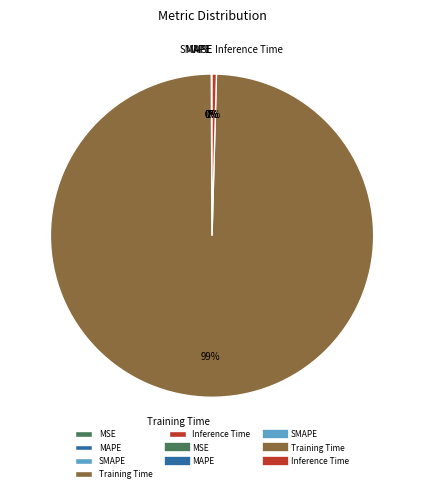

Is Training Time the majority of the pie?

Yes